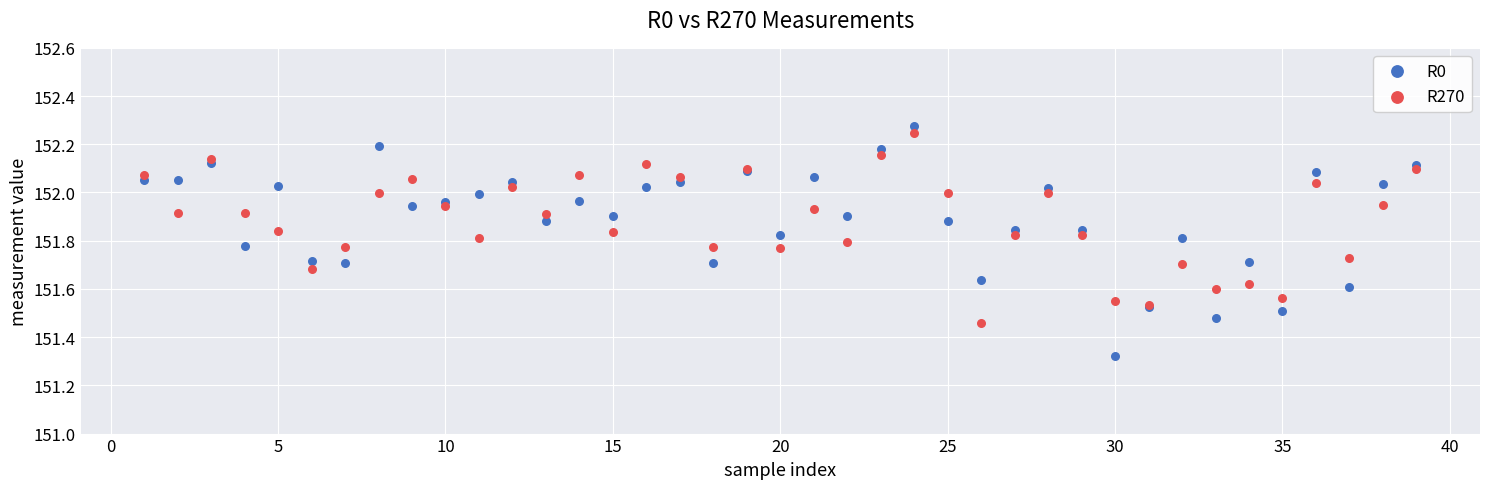

Which series reaches the minimum Y coordinate?

R0